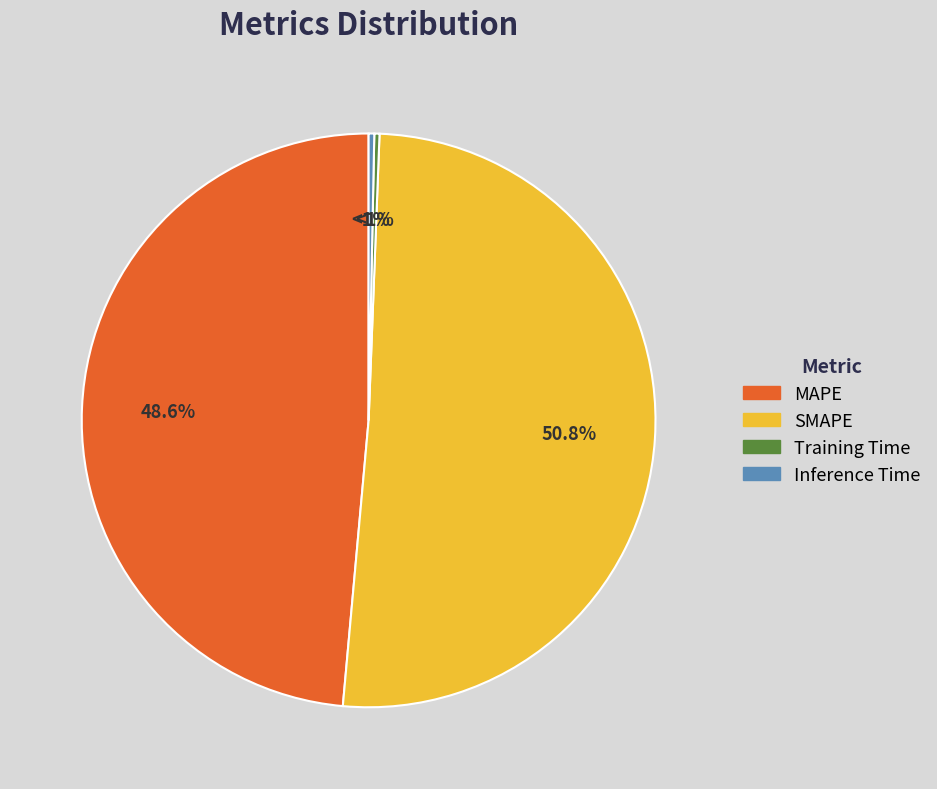

Does SMAPE account for over 50% of the chart?

Yes